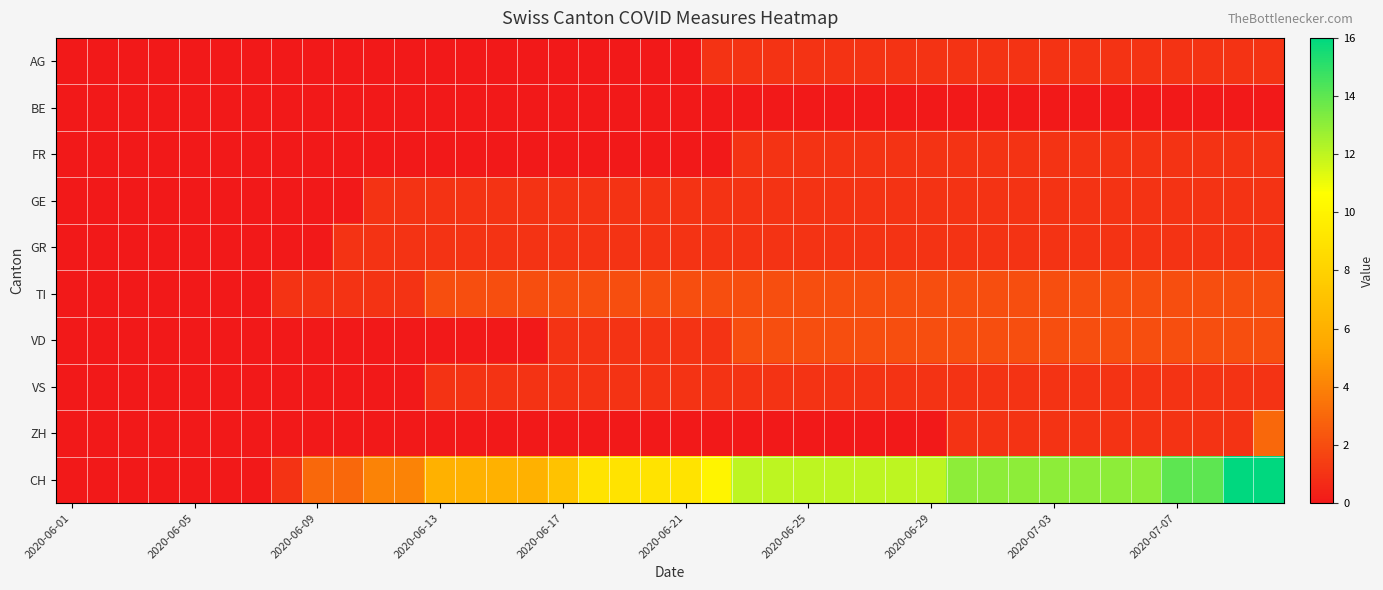

How many categories are shown in the chart?

40